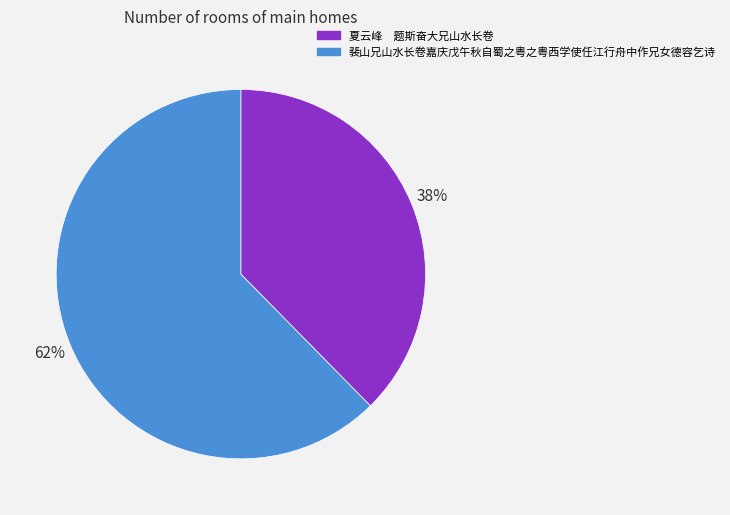

To the nearest percent, what percentage of the pie is 裴山兄山水长卷嘉庆戊午秋自蜀之粤之粤西学使任江行舟中作兄女德容乞诗?

62%